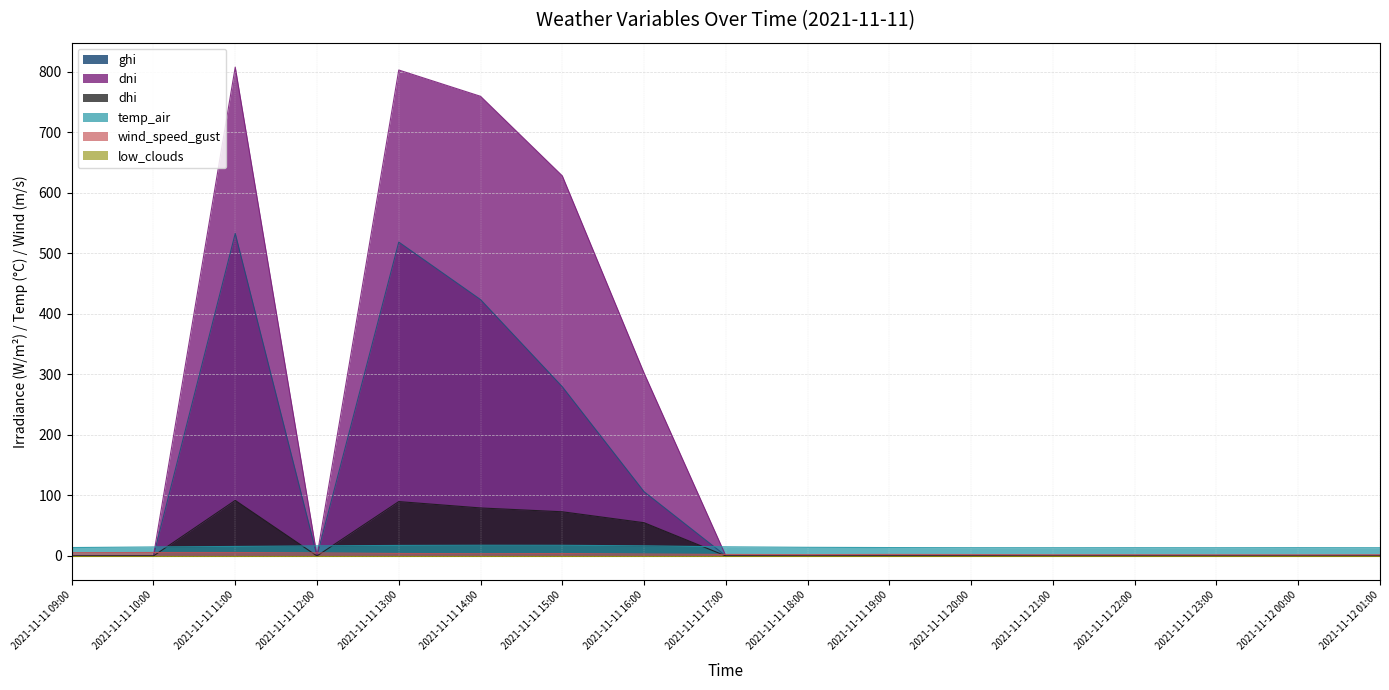

Count the number of categories in the chart.

17